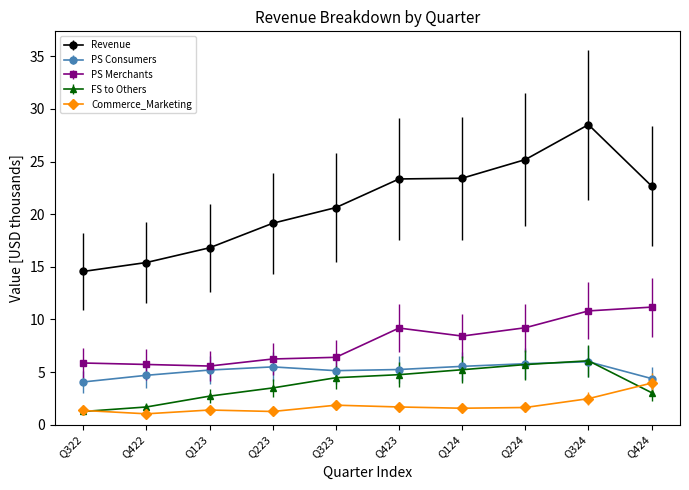

What are all the series names shown in the legend?

Revenue, PS Consumers, PS Merchants, FS to Others, Commerce_Marketing